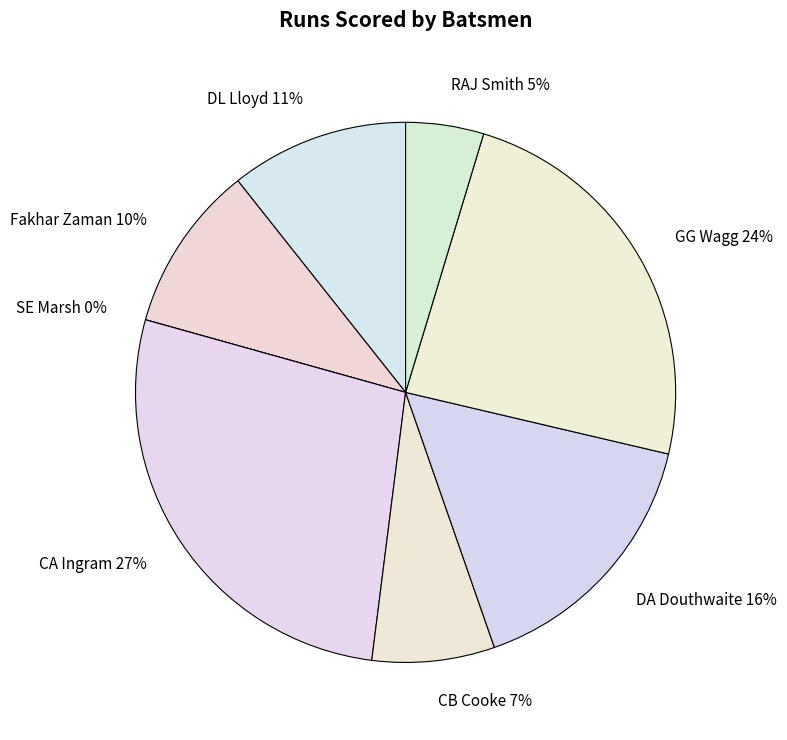

Count the number of slices in the pie.

8